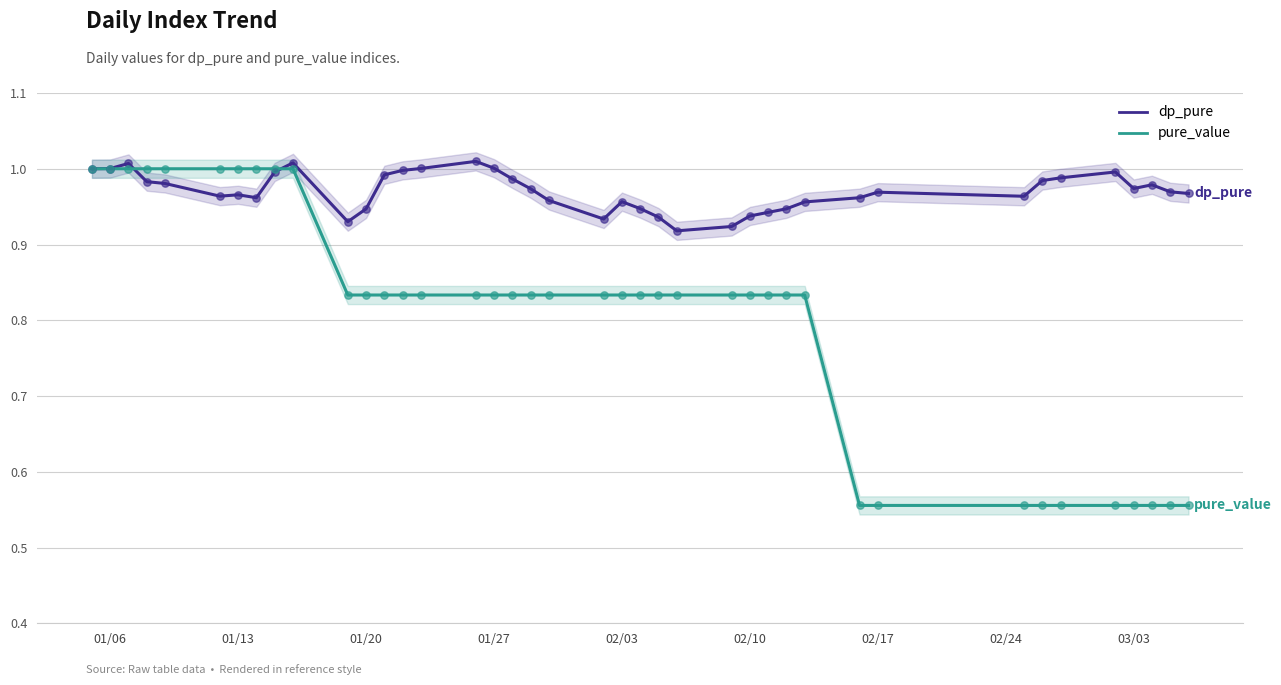

At how many categories does at least one series exceed 0?

40